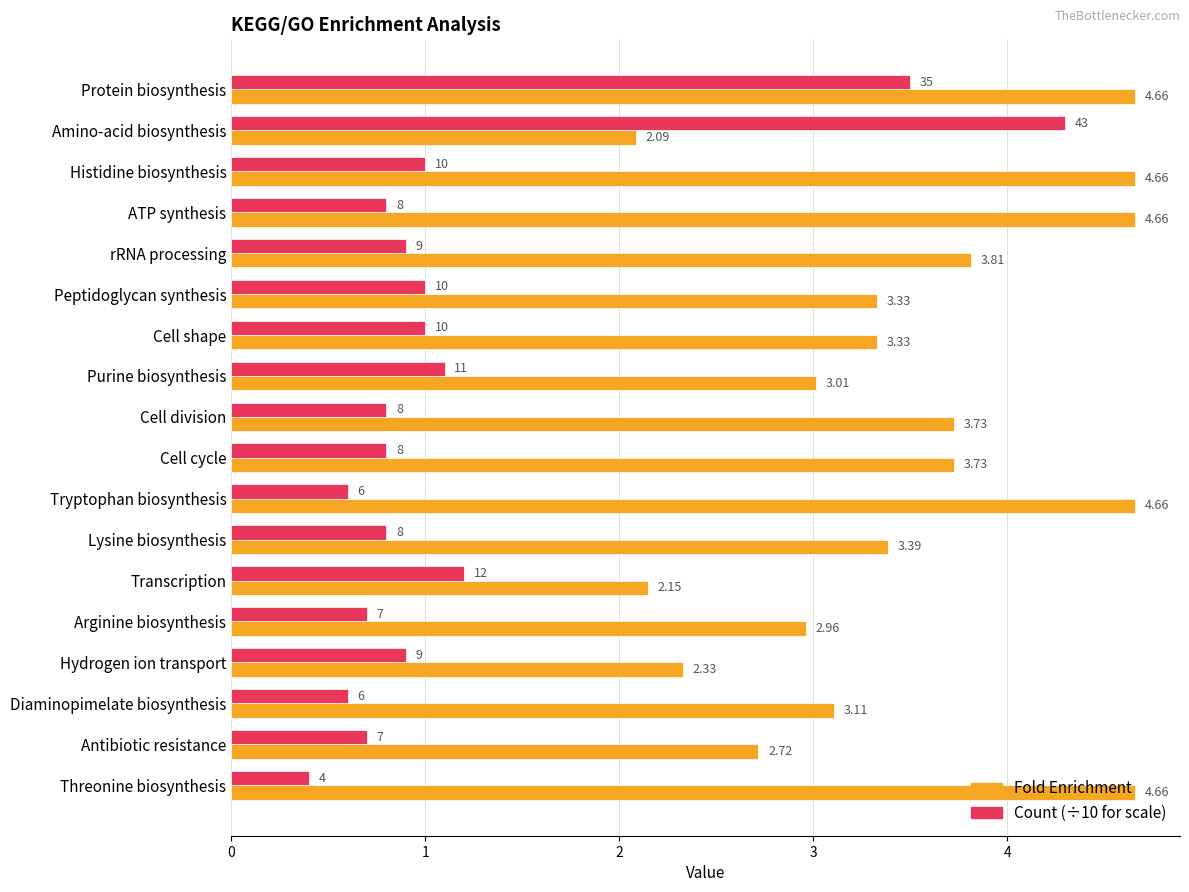

How many categories are shown in the chart?

18